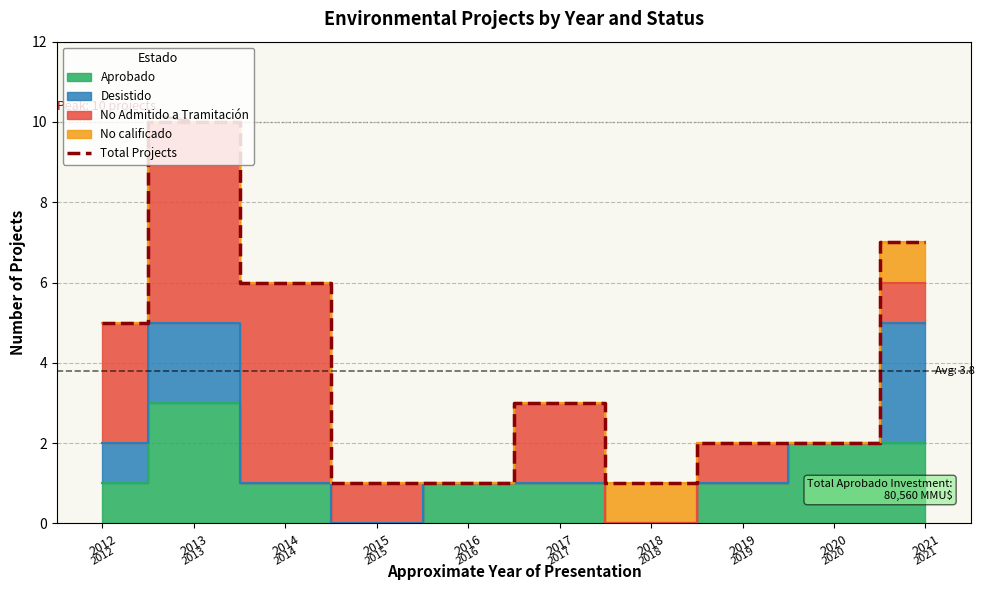

What is the minimum value shown in the chart?

1